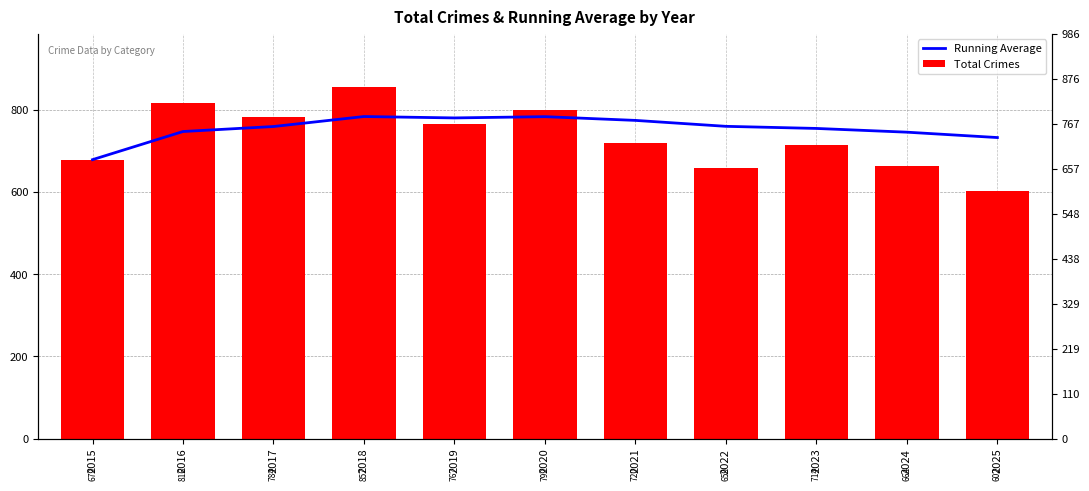

Which series changed the most between 2019 and 2025?

Total Crimes